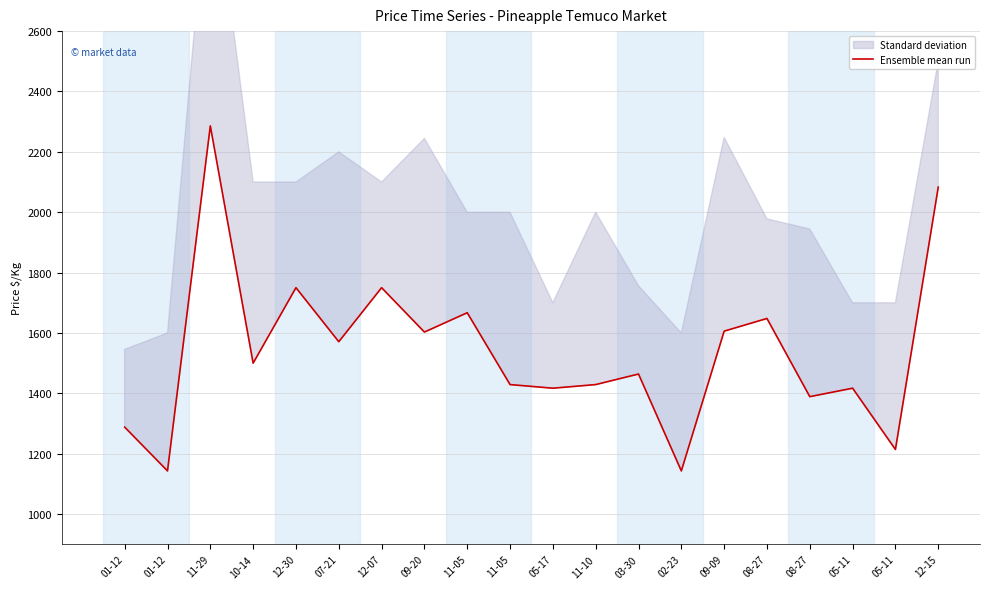

List the labels in order of value, largest first.

11-29, 12-15, 12-30, 12-07, 11-05, 08-27, 09-09, 09-20, 07-21, 10-14, 03-30, 11-05, 11-10, 05-17, 05-11, 08-27, 01-12, 05-11, 01-12, 02-23